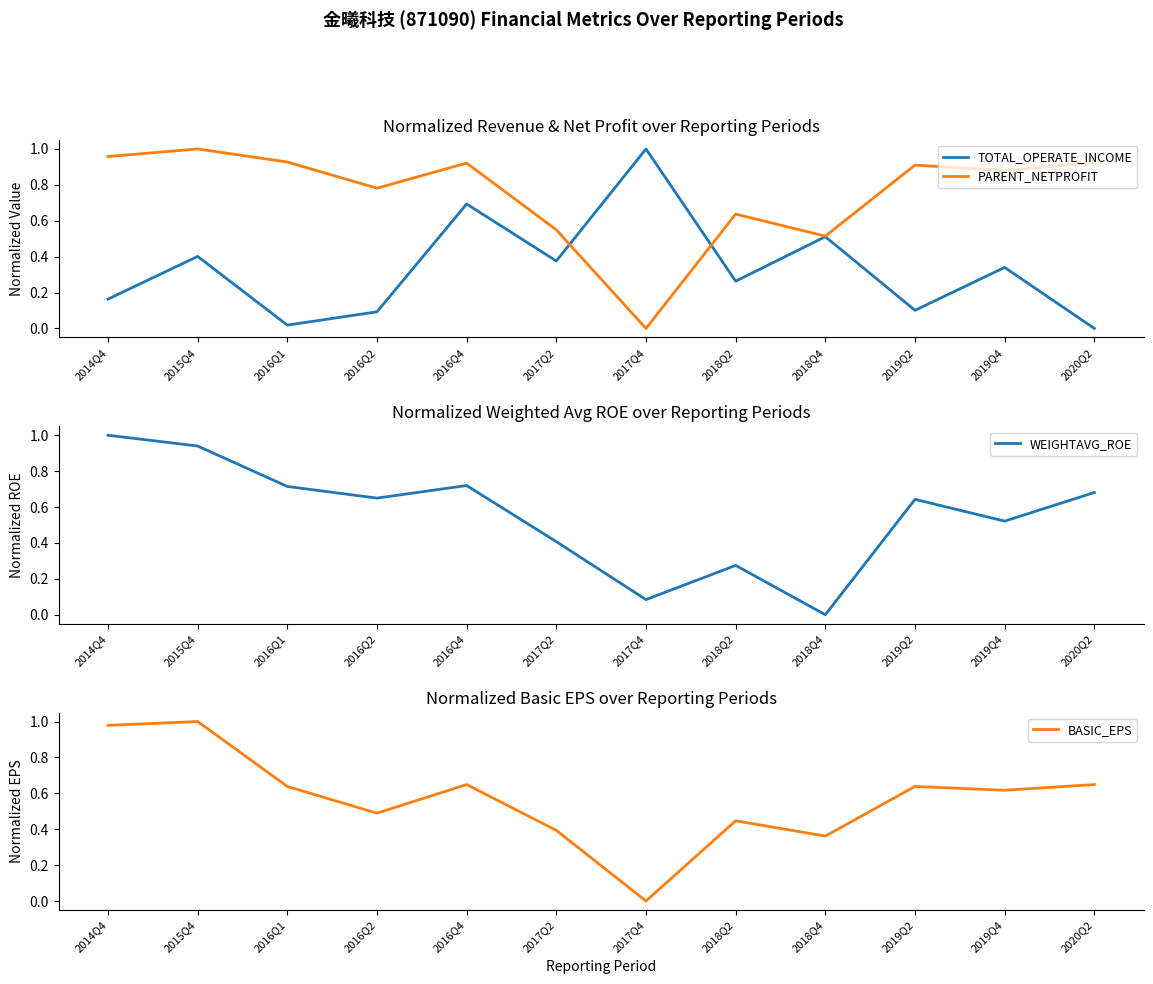

What is the spread (max minus min) of values at 2016Q1?

0.9